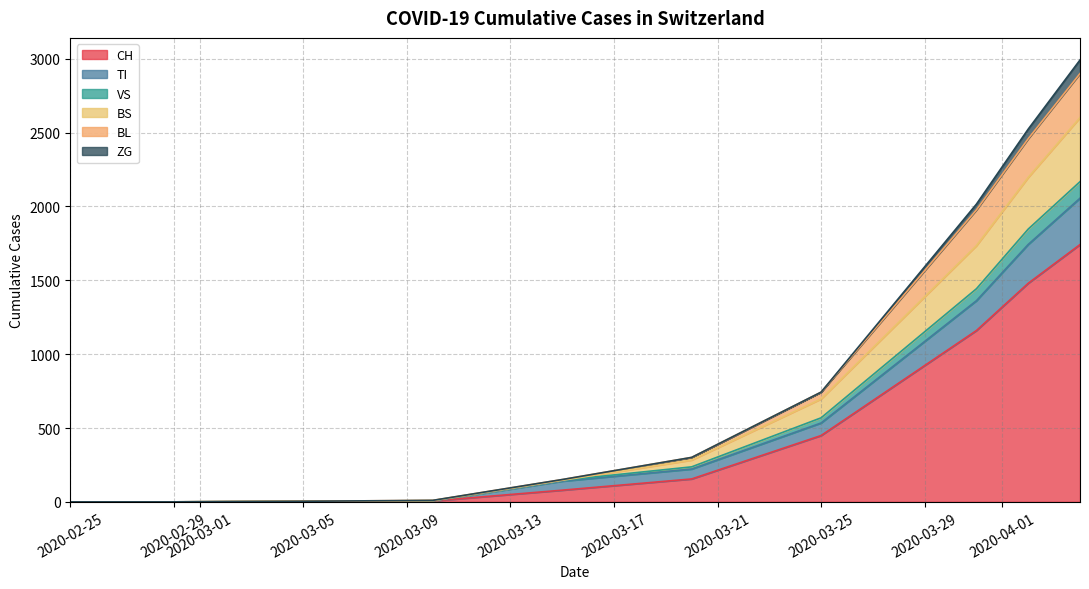

List the series in order of their peak value, highest first.

CH, BS, TI, BL, VS, ZG